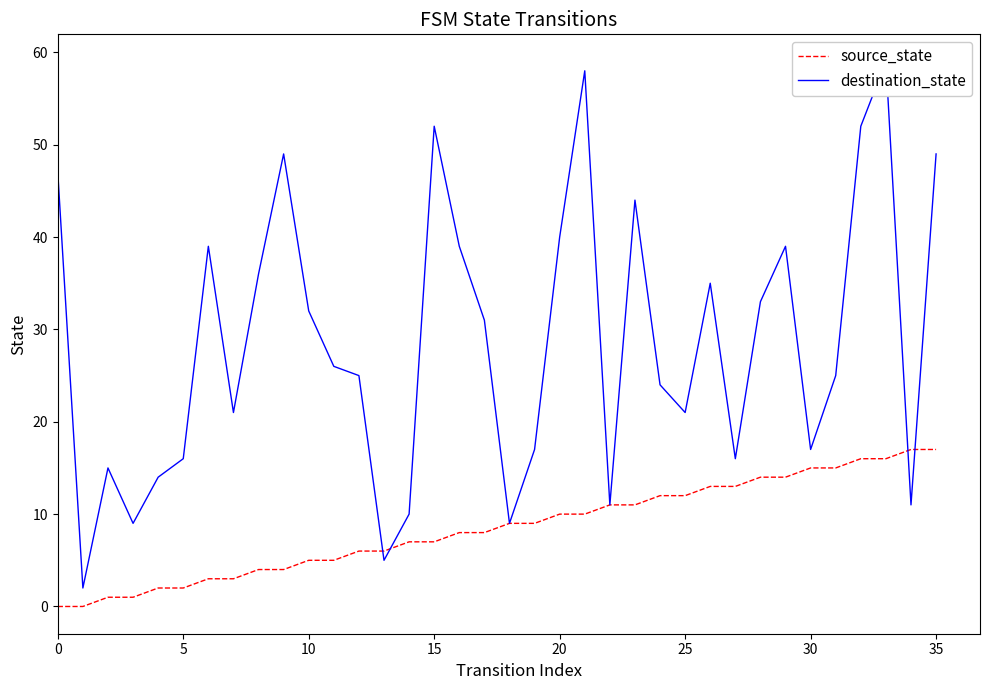

Does the chart display data point markers on the line(s)?

No